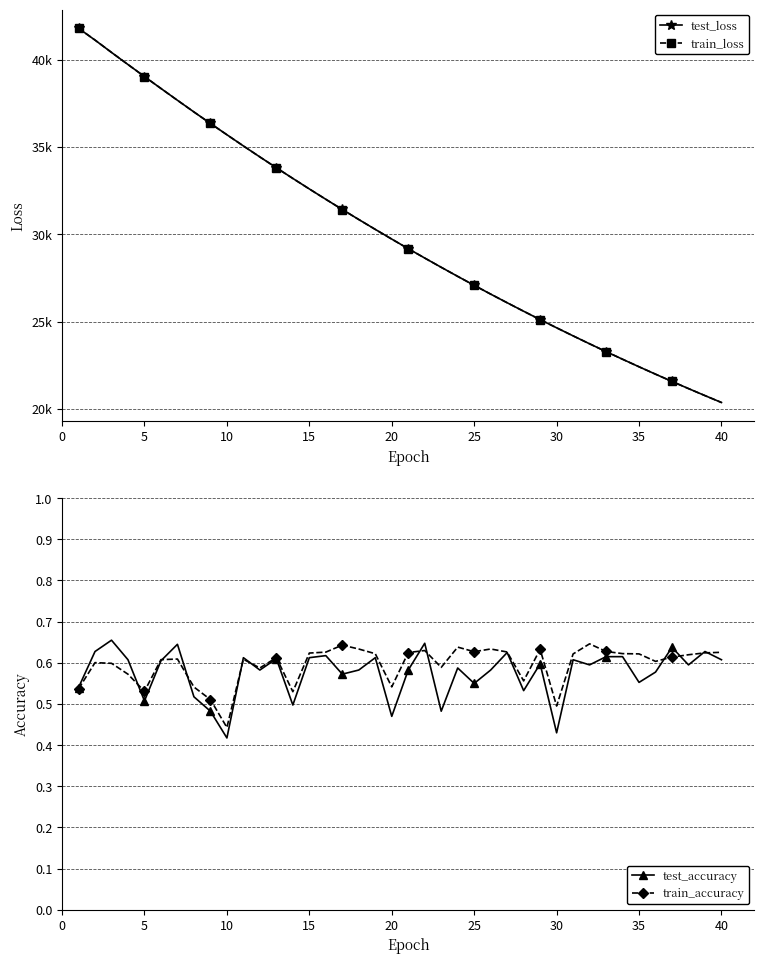

Where is the first local minimum for test_accuracy?

5